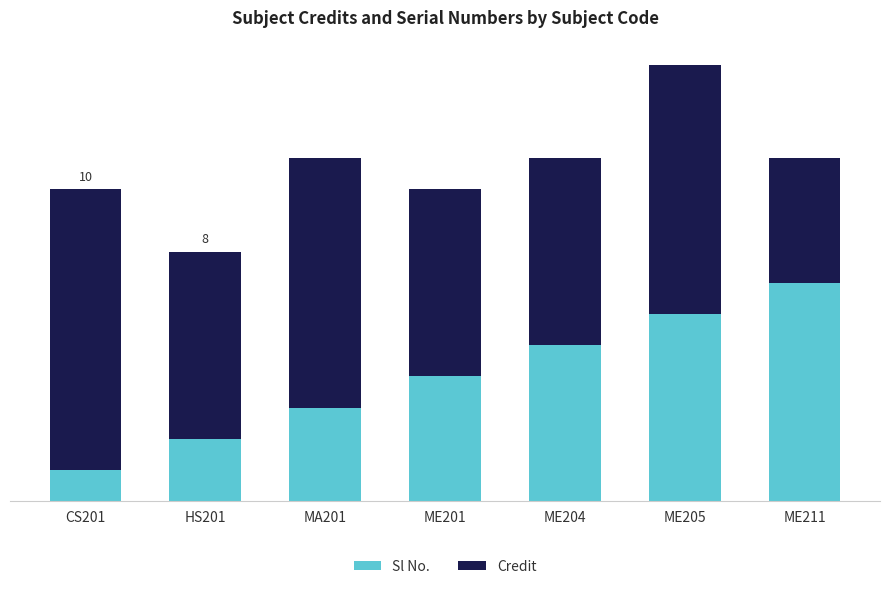

List the labels in order of Sl No. value, smallest first.

CS201, HS201, MA201, ME201, ME204, ME205, ME211